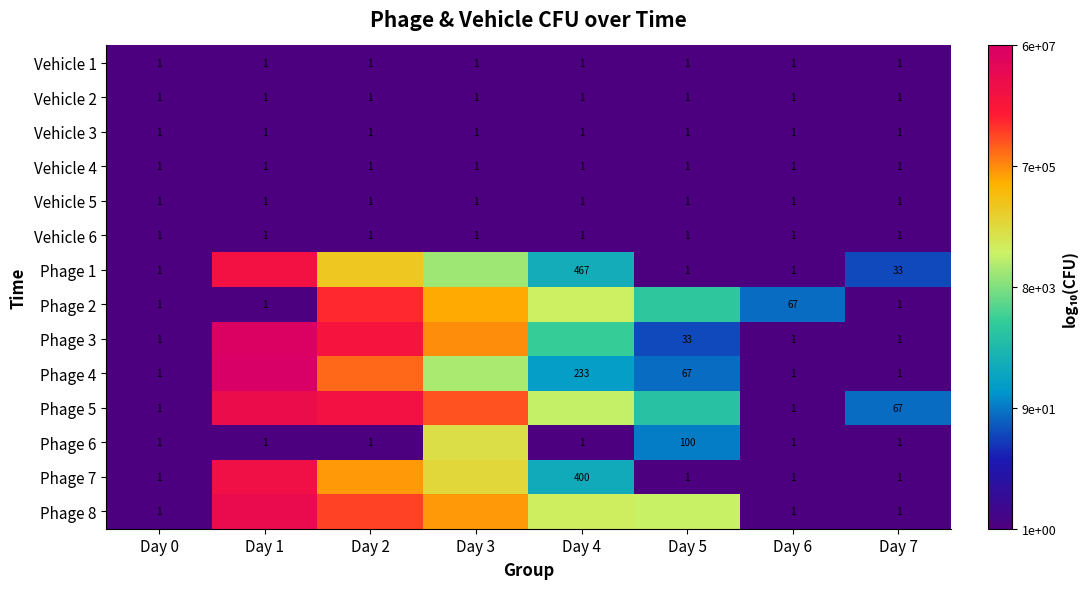

What is the spread (max minus min) of values at Day 2?

7.0